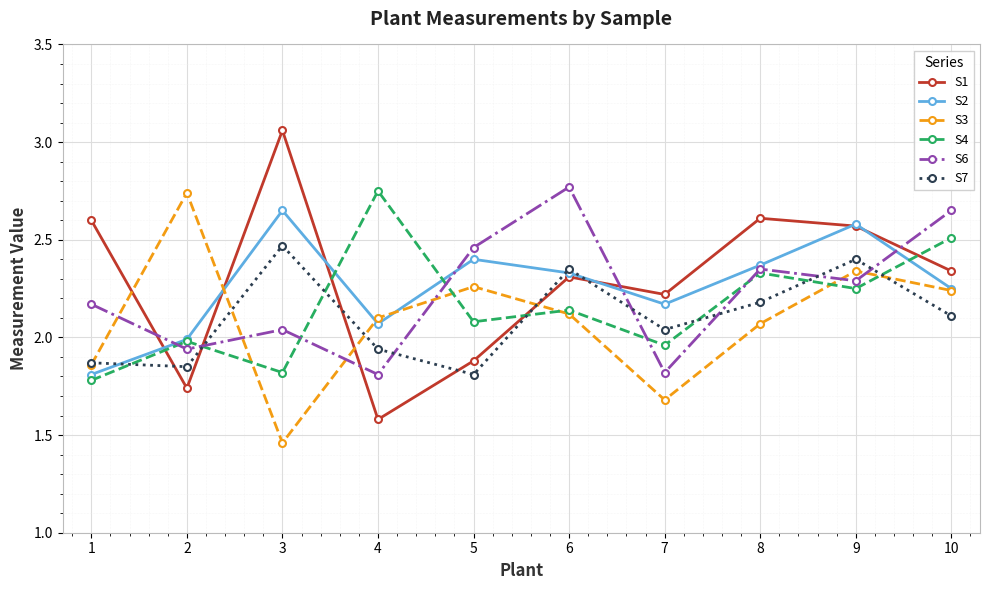

What are all the series names shown in the legend?

S1, S2, S3, S4, S6, S7